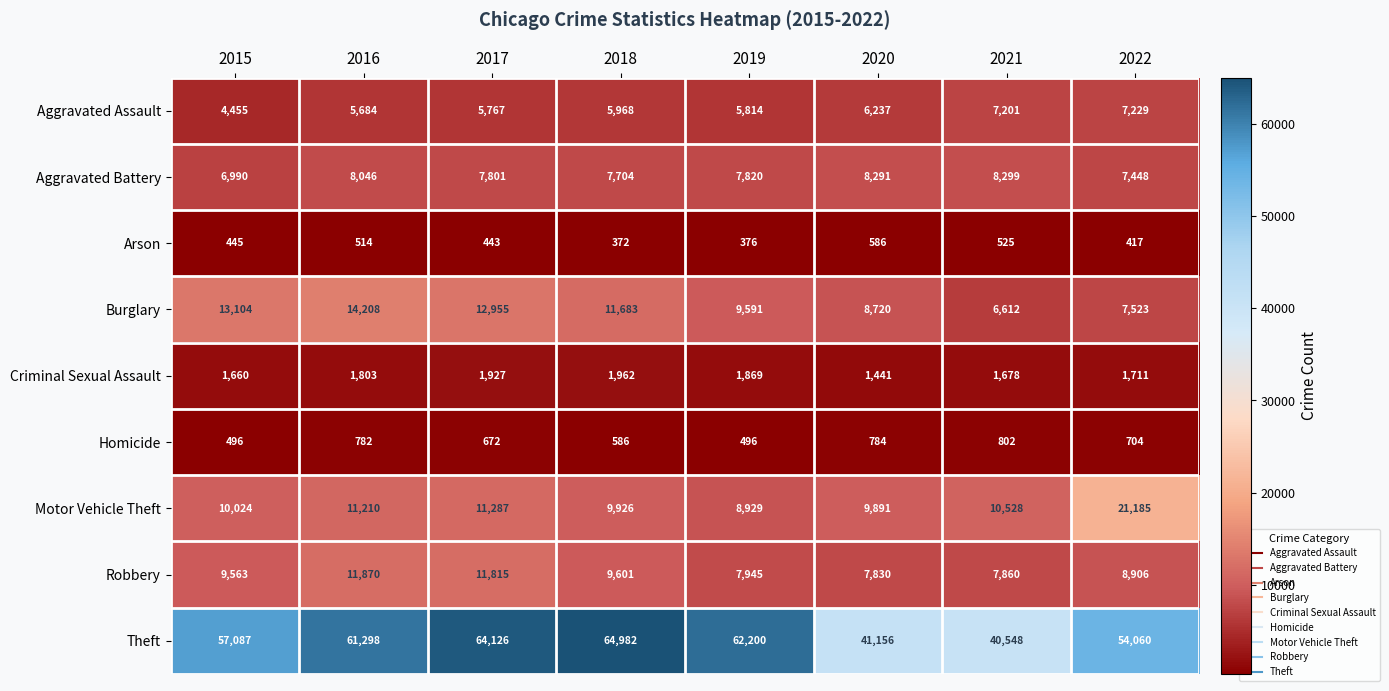

Rank the series at 2016 from highest to lowest value.

Theft, Burglary, Robbery, Motor Vehicle Theft, Aggravated Battery, Aggravated Assault, Criminal Sexual Assault, Homicide, Arson